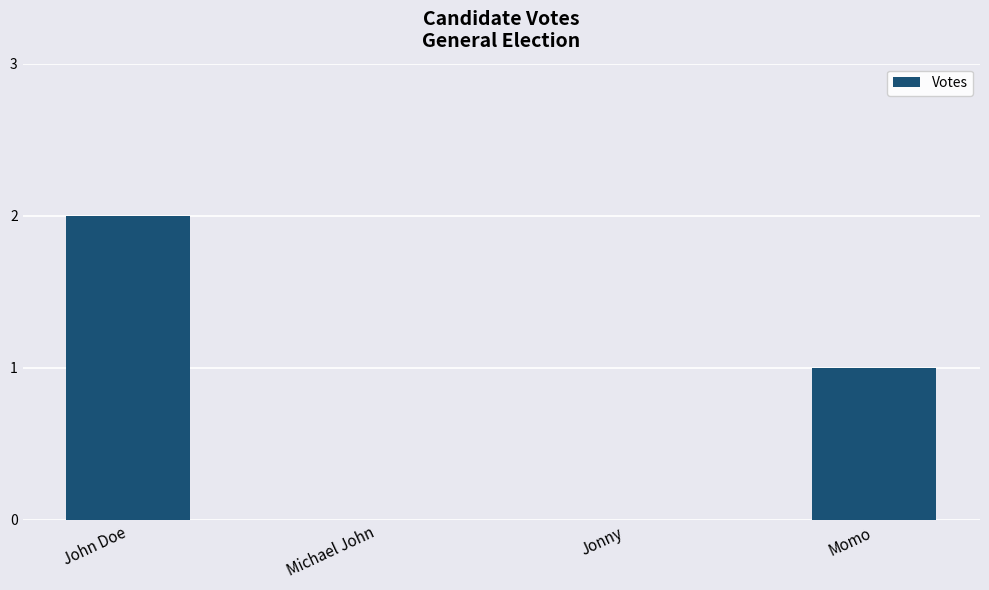

The chart shows a value of 2 at John Doe. True or false?

True